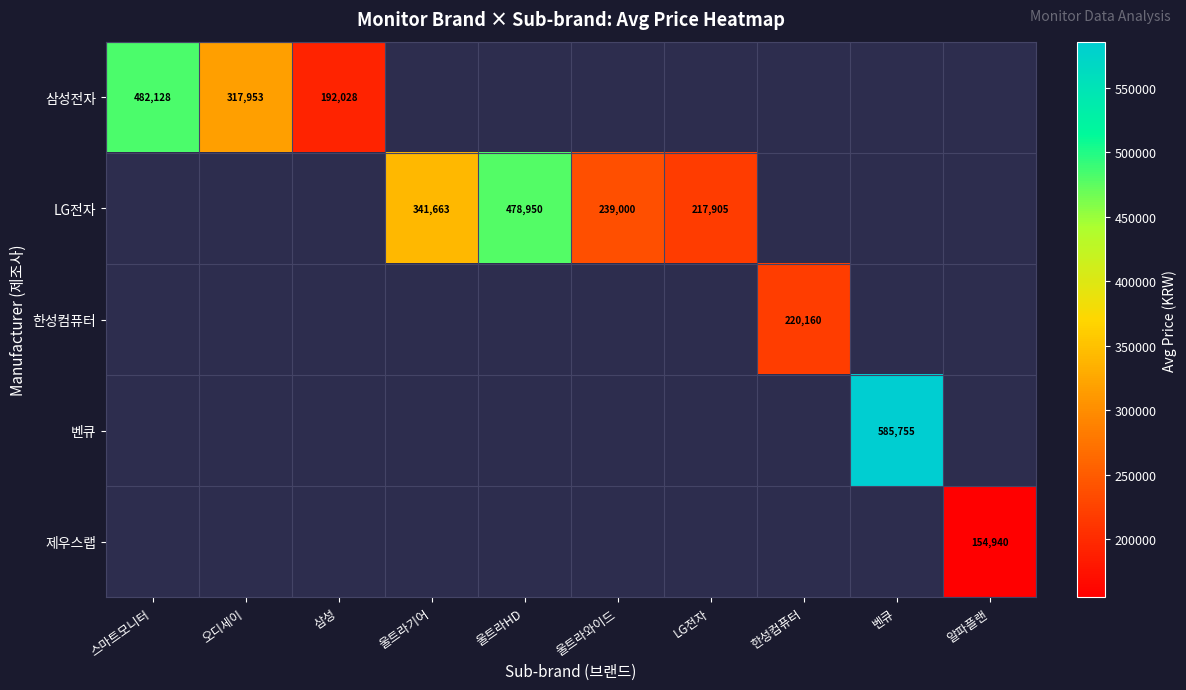

How many positive values does the 벤큐 series have?

1